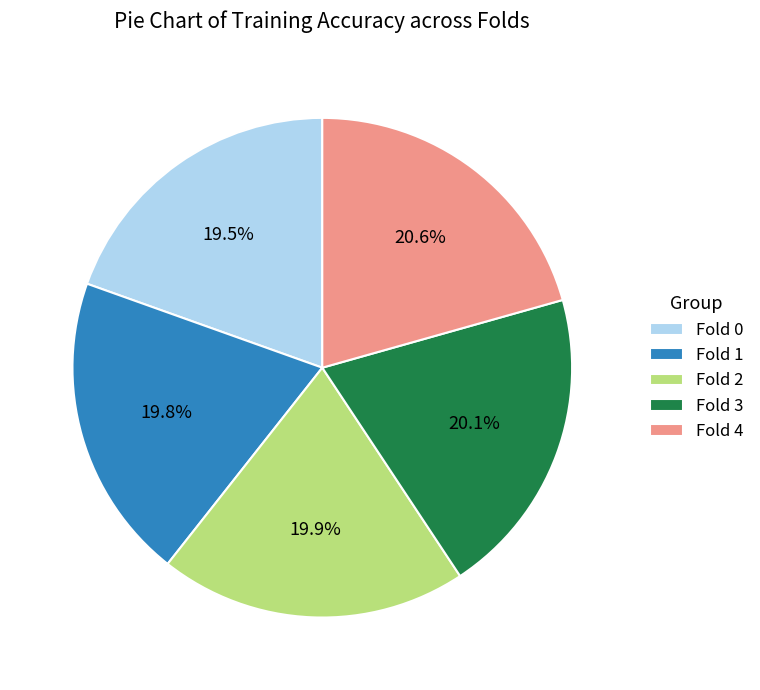

How many slices are in this pie chart?

5